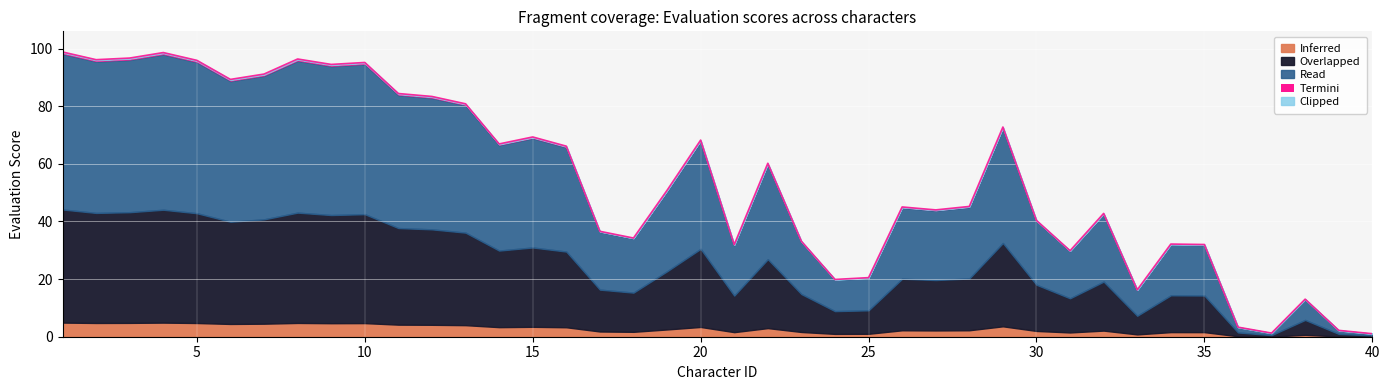

Reading right to left, extract all data points from this chart.

1.0	2.2	13.0	1.3	3.3	32.0	32.2	16.3	42.8	29.8	40.4	72.8	45.2	44.0	45.0	20.5	19.9	33.1	60.2	31.9	68.2	50.8	34.2	36.6	66.1	69.3	66.9	80.8	83.4	84.4	95.2	94.5	96.4	91.1	89.3	95.9	98.6	96.7	96.1	98.8